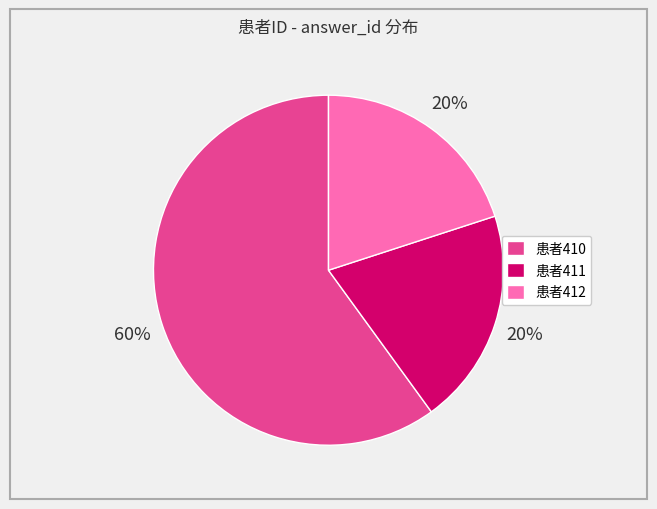

Do 患者412 and 患者410 together represent more than half of the pie?

Yes